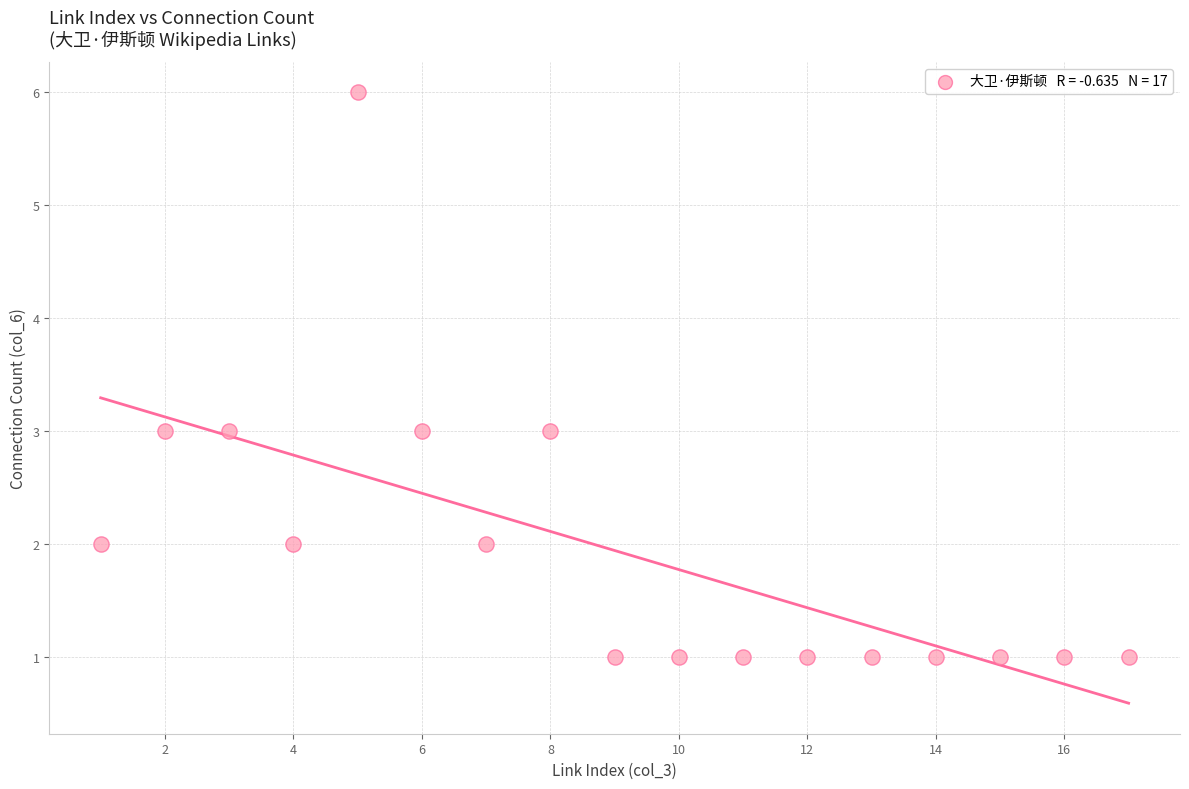

What is the range of X values (max minus min)?

16